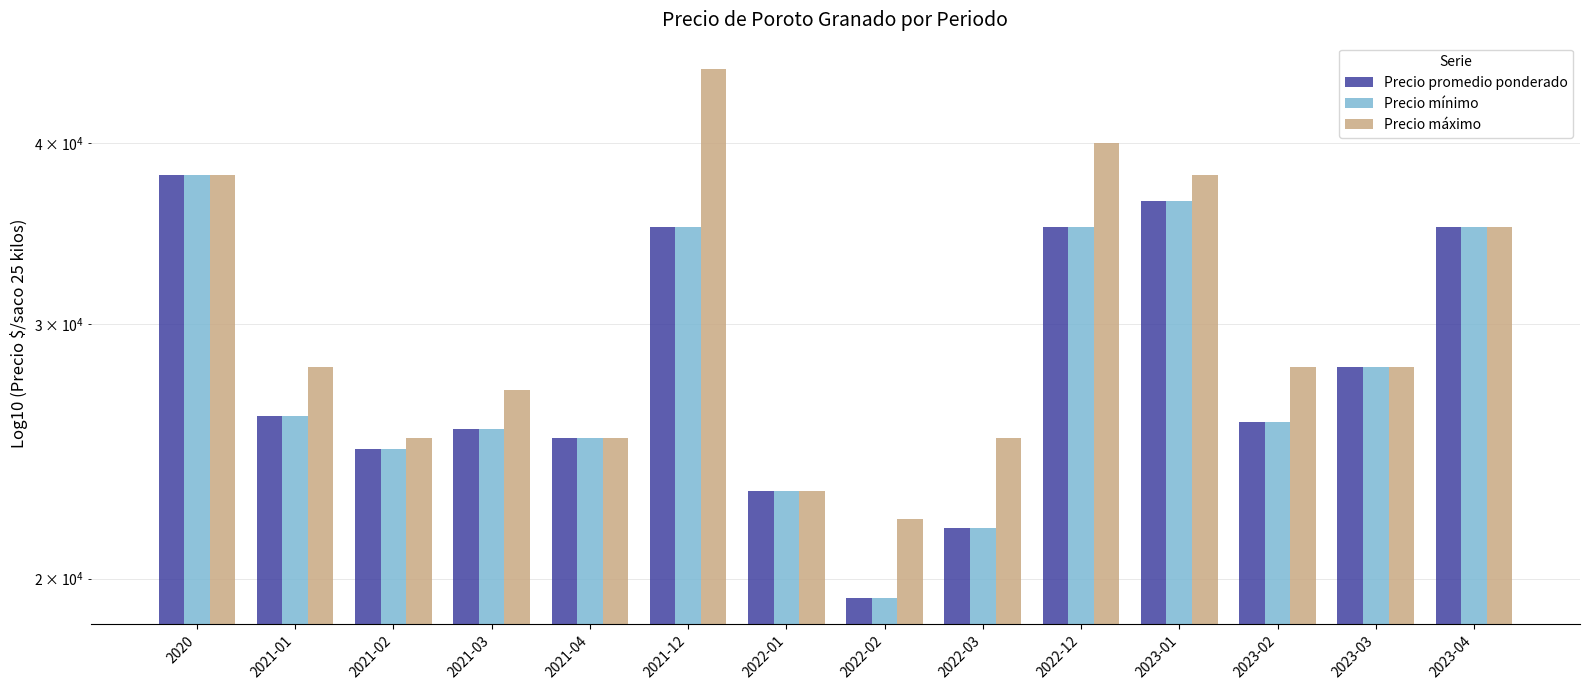

What is the difference between the Precio promedio ponderado values at 2023-01 and 2022-12?

1500